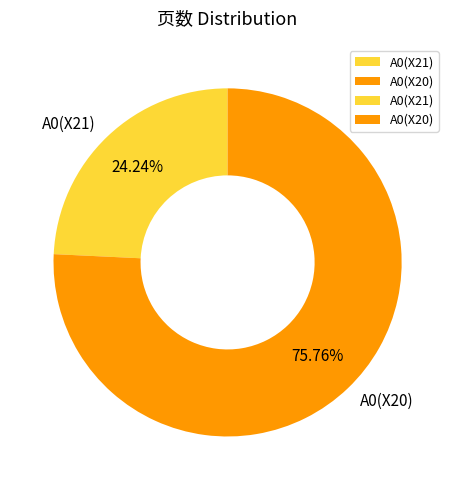

How many segments does this pie chart have?

2